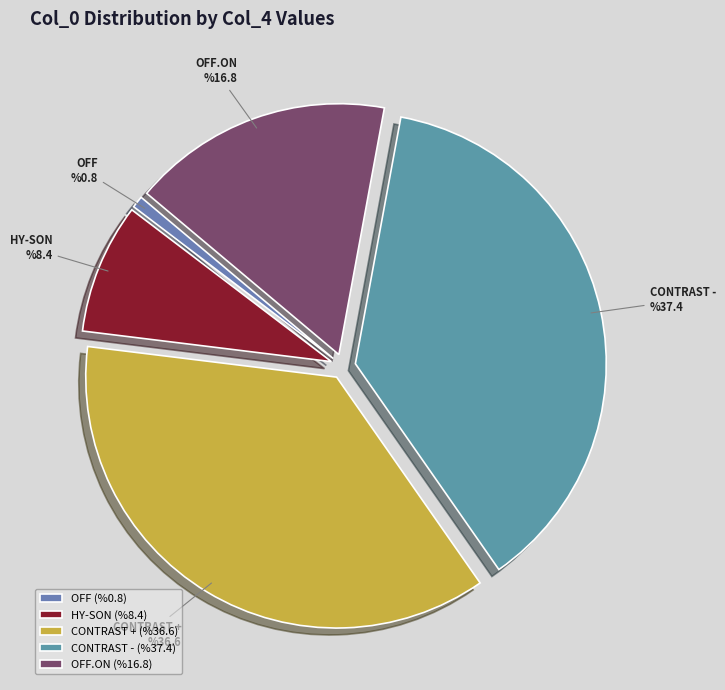

Combined, do CONTRAST + and HY-SON account for over 50%?

No